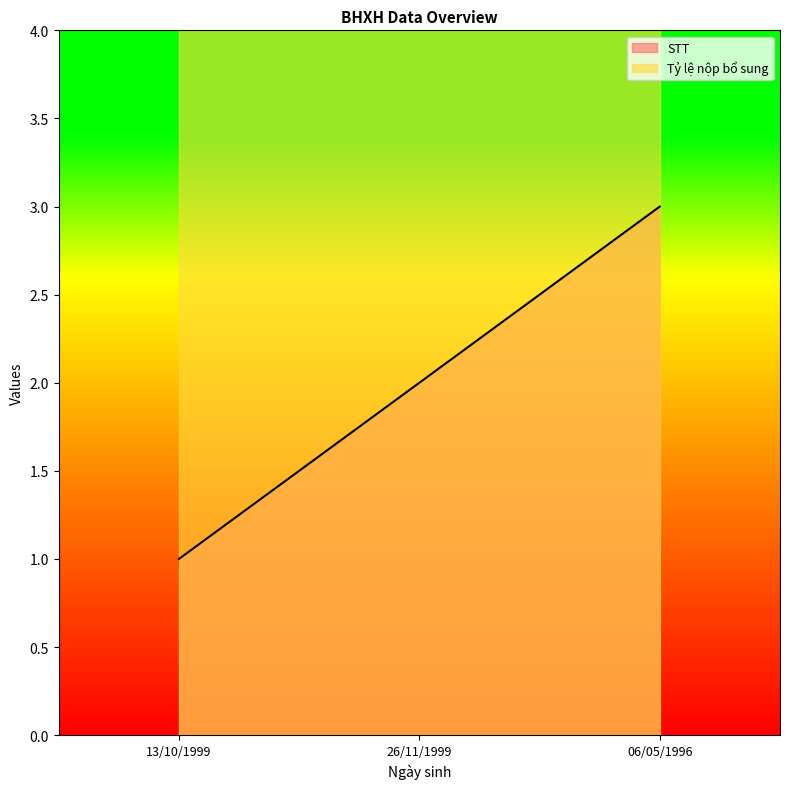

How many lines are shown in the chart?

1